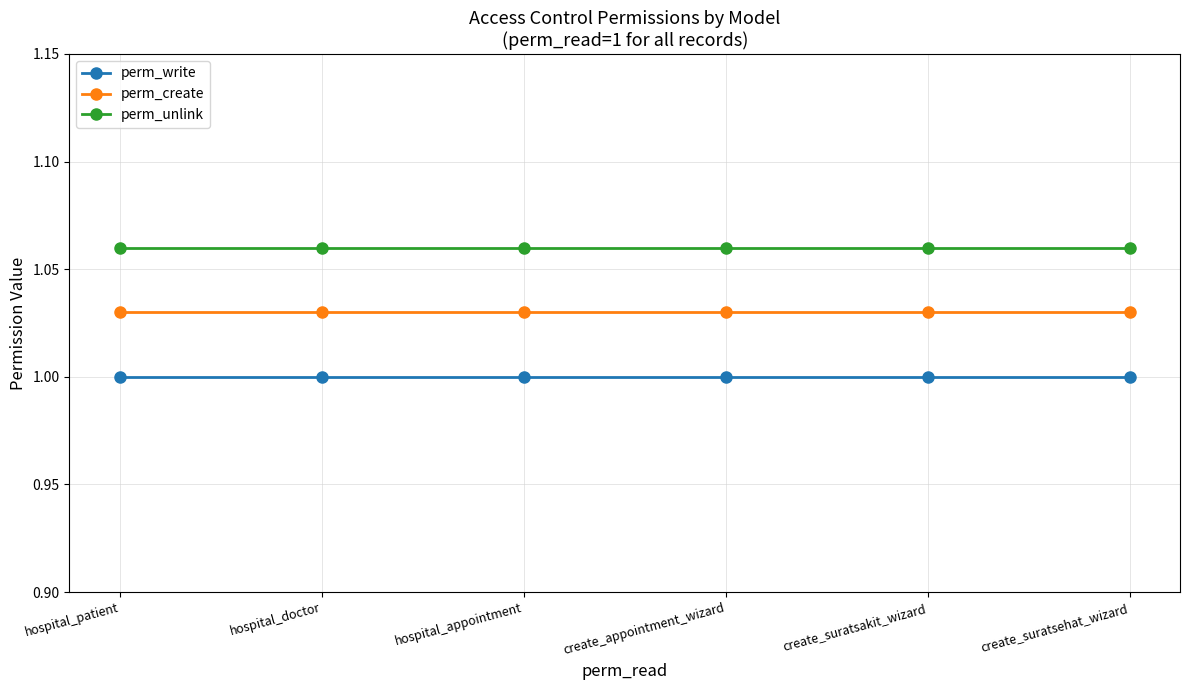

What is the sum of the perm_write values at hospital_appointment and create_appointment_wizard?

2.0